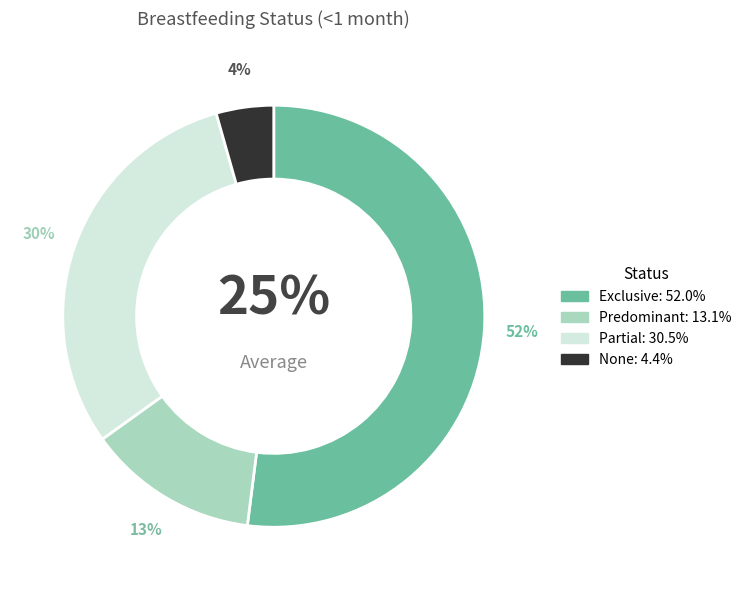

Count the number of slices in the pie.

4